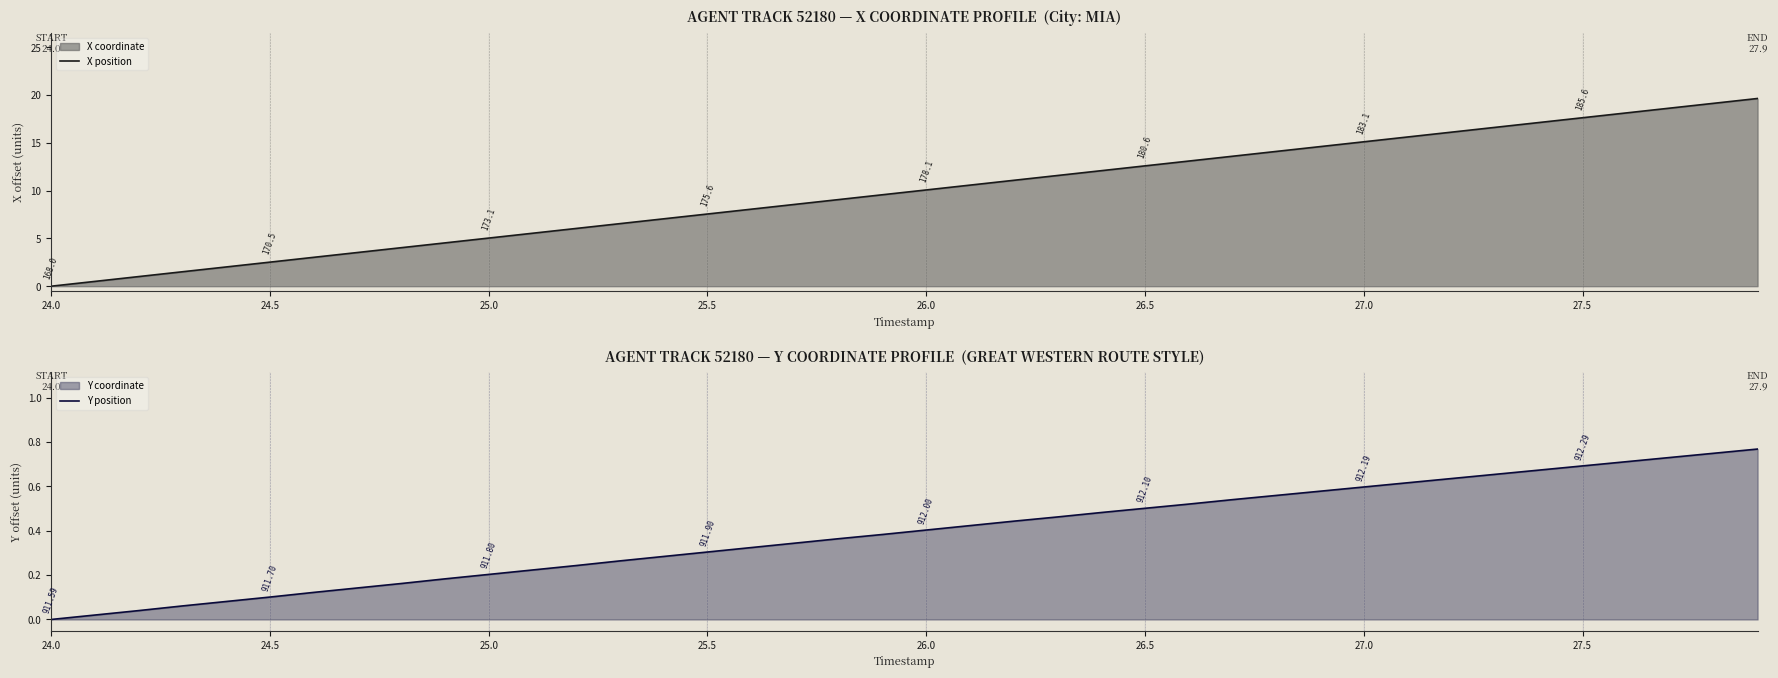

The value of X position at 25.5 is 4.0. True or false?

False